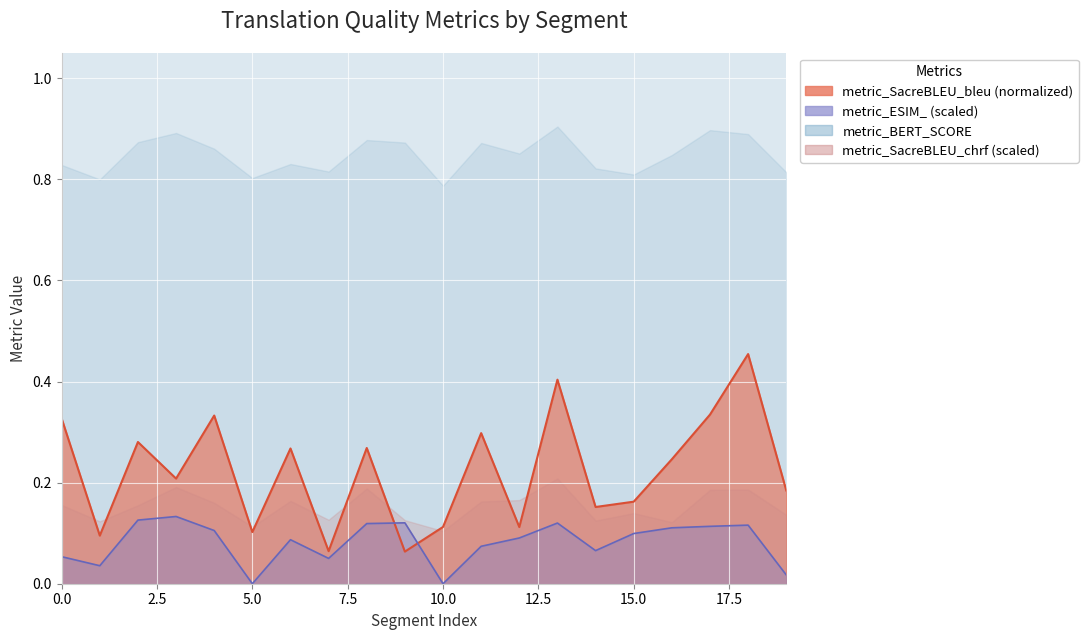

How many data points in metric_ESIM_ are above 0?

18